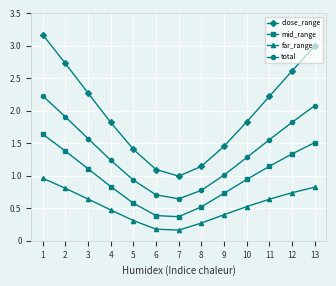

What is the average value of the total series?

1.4